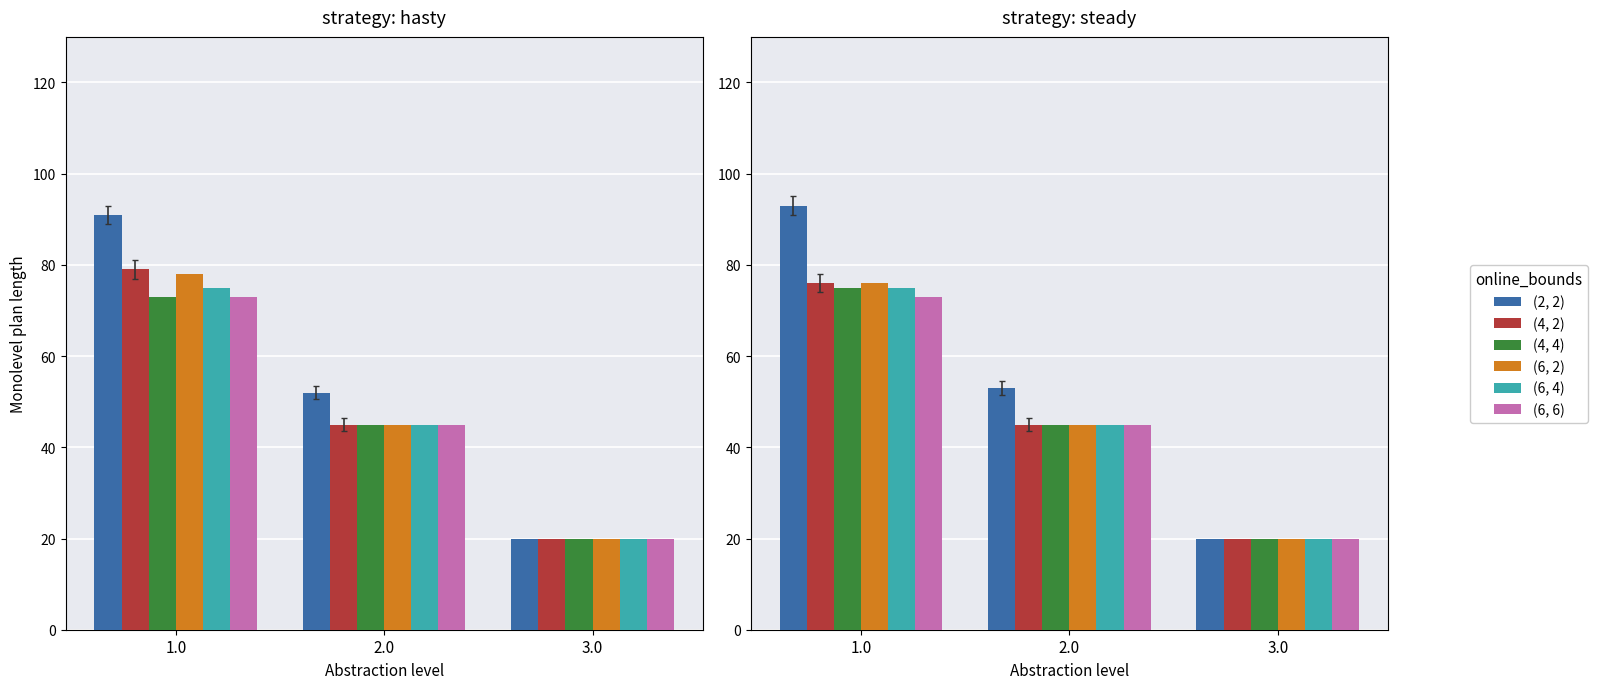

Which category has the lowest value across all series?

3.0